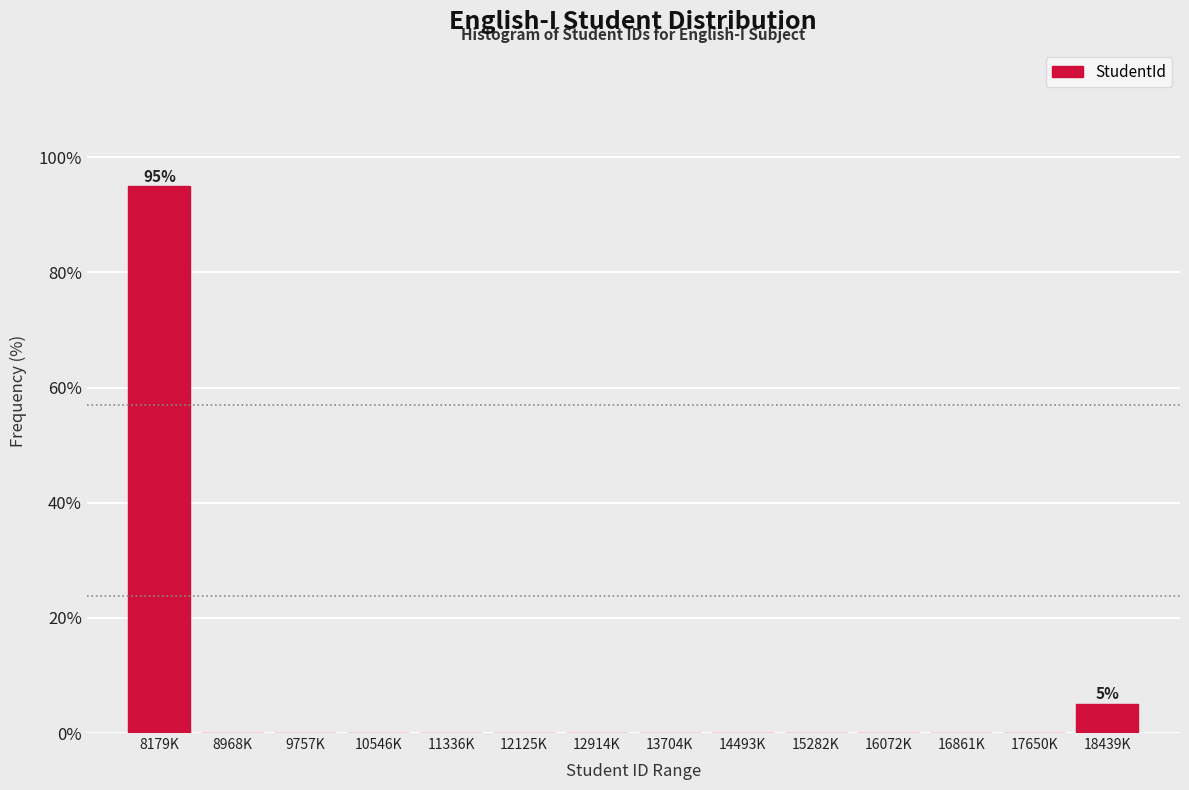

Reading left to right, extract all data points from this chart.

8179K=94.9	8968K=0.0	9757K=0.0	10546K=0.0	11336K=0.0	12125K=0.0	12914K=0.0	13704K=0.0	14493K=0.0	15282K=0.0	16072K=0.0	16861K=0.0	17650K=0.0	18439K=5.1